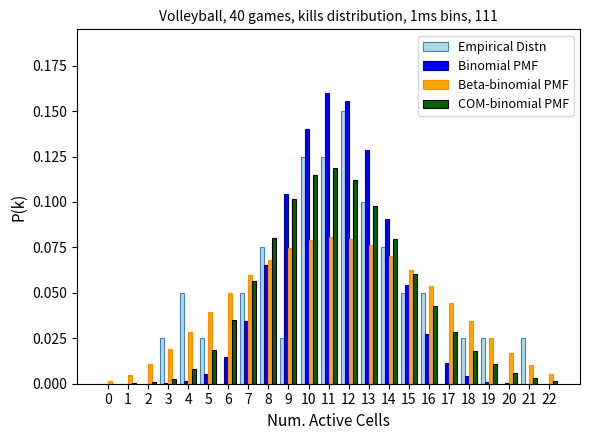

What is the sum of all COM-binomial PMF values?

1.0